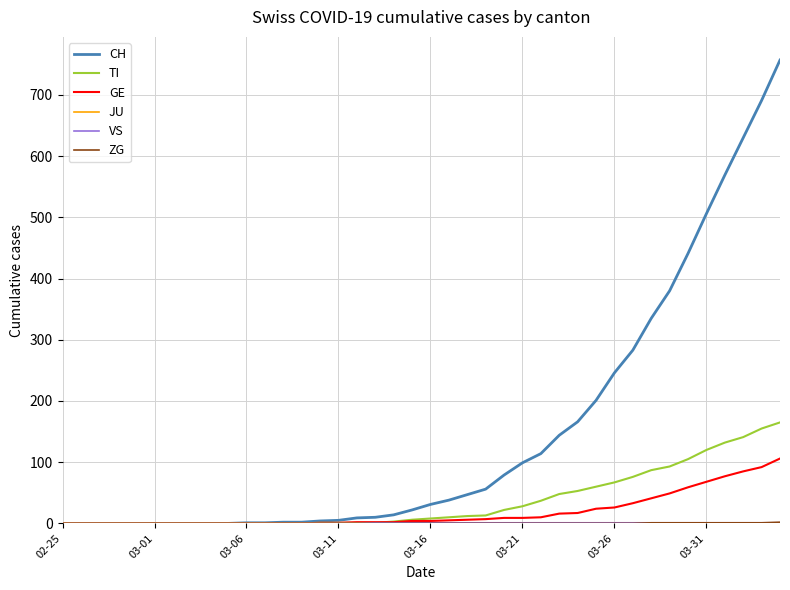

Which series has the largest total across all categories?

CH